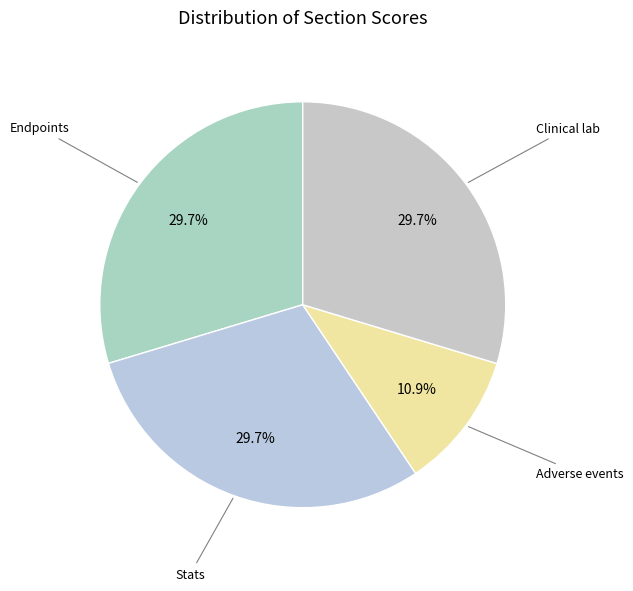

Count the number of slices in the pie.

4